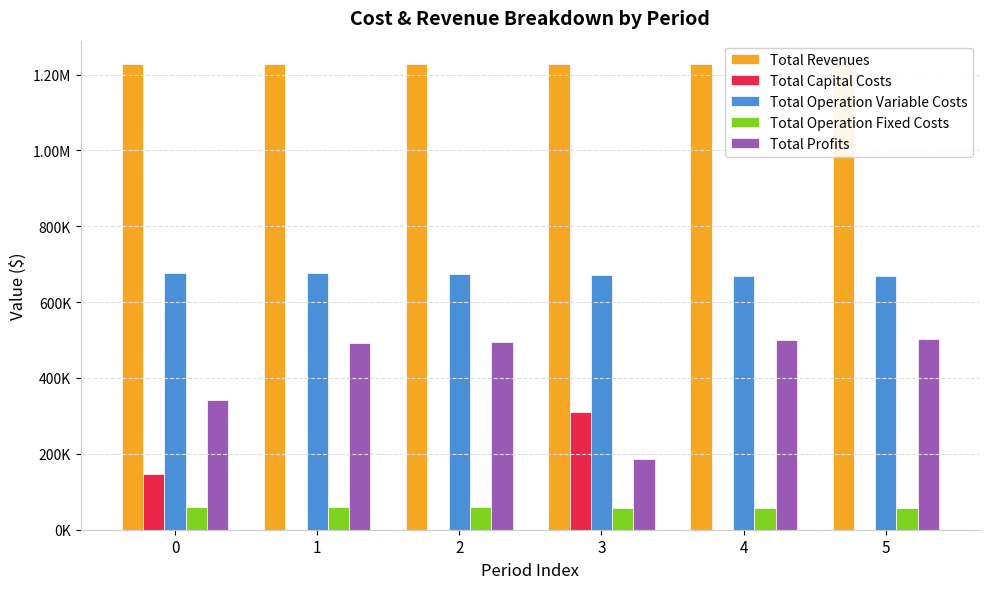

How many values in the Total Operation Fixed Costs series exceed 59224?

3